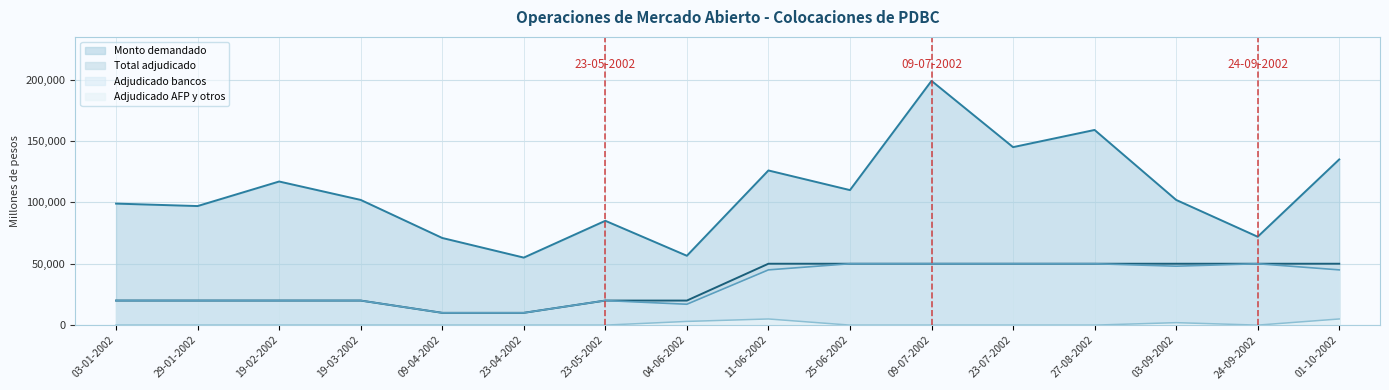

Is it true that Monto demandado equals 117000 at 19-02-2002?

True